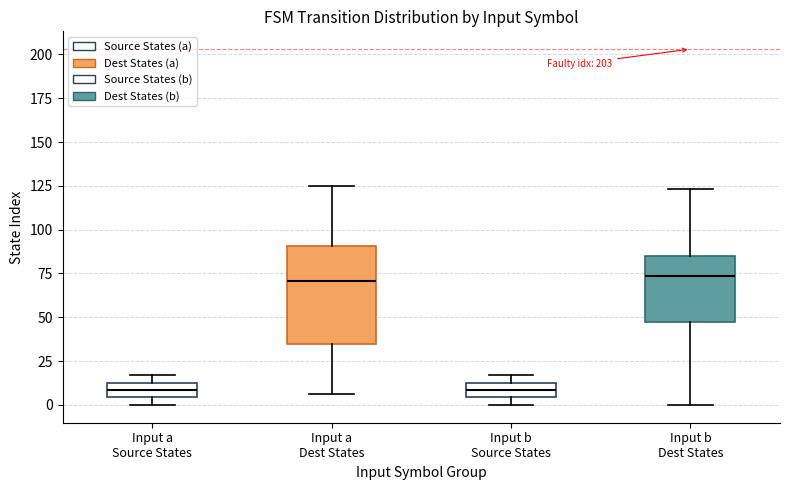

Reading left to right, transcribe this box plot: for each box, give where its median line is, the range the box spans, and where its two whiskers end, as read against the y-axis. The values are not printed on the chart, so give them approximately, as read against the axis.

Input a Source States: median 10, box 5 to 15, whiskers 0 to 15 (just above the box's upper edge)
Input a Dest States: median 70, box 35 to 90, whiskers 5 to 125
Input b Source States: median 10, box 5 to 15, whiskers 0 to 15 (just above the box's upper edge)
Input b Dest States: median 75, box 45 to 85, whiskers 0 to 125